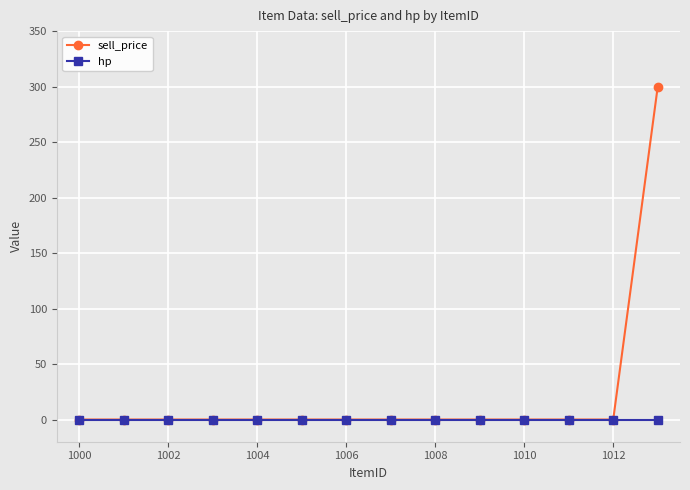

Does the chart display data point markers on the line(s)?

Yes